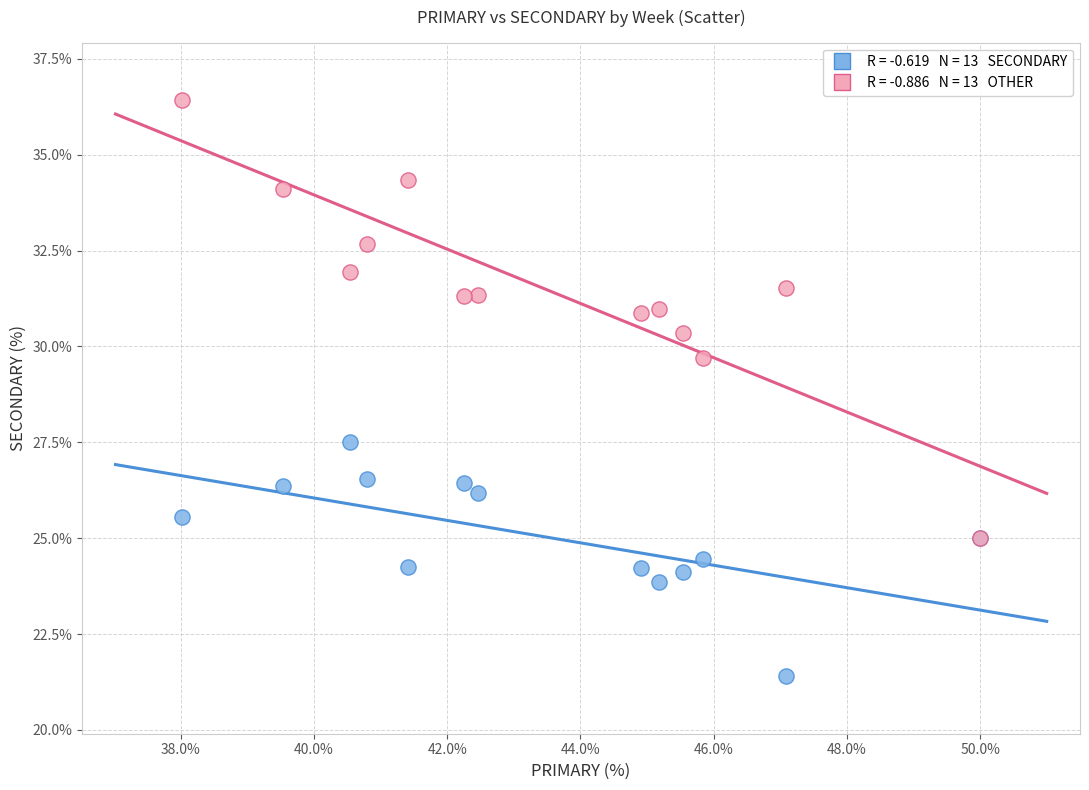

Across all series, what Y value is closest to 28?

27.5